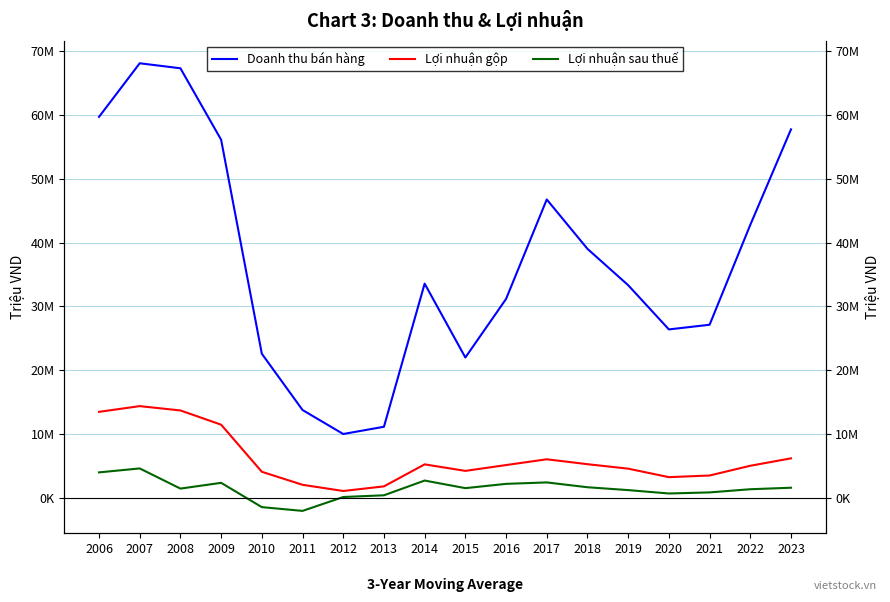

True or false: Lợi nhuận sau thuế has more than 0 interior local peaks.

True